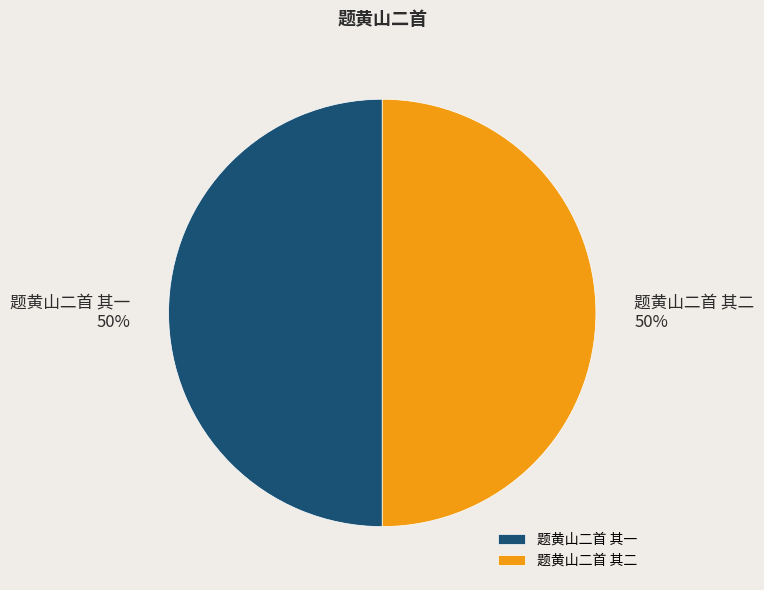

The 题黄山二首 其一 slice represents 56% of the pie. True or false?

False